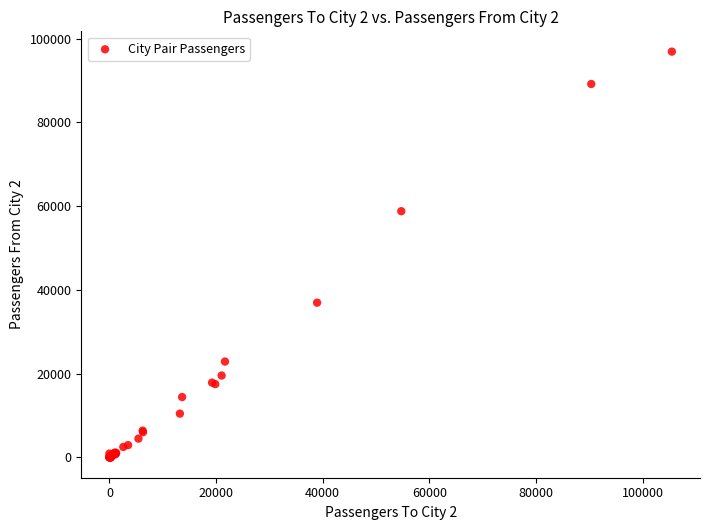

What Y value in the scatter plot is closest to 48452?

58800